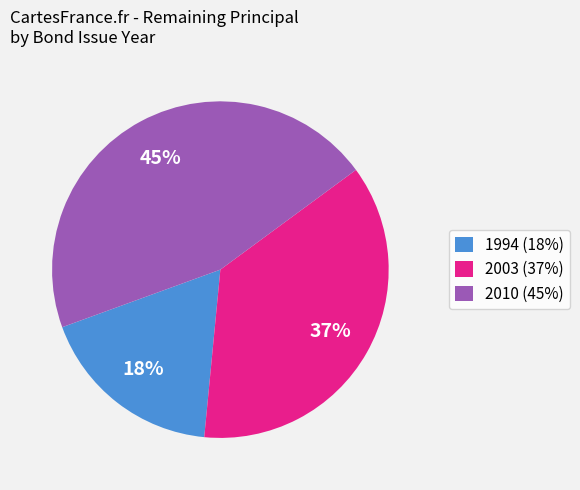

Count the number of slices in the pie.

3